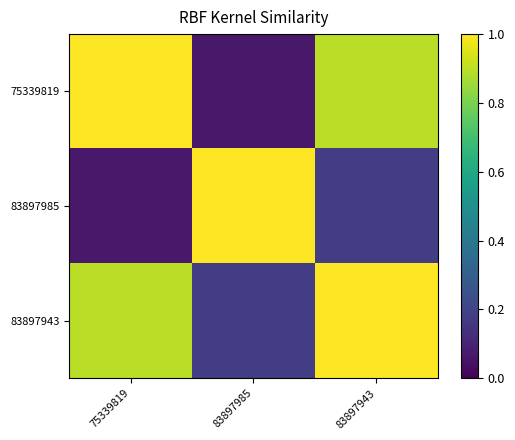

Rank the series at 83897985 from lowest to highest value.

75339819, 83897943, 83897985